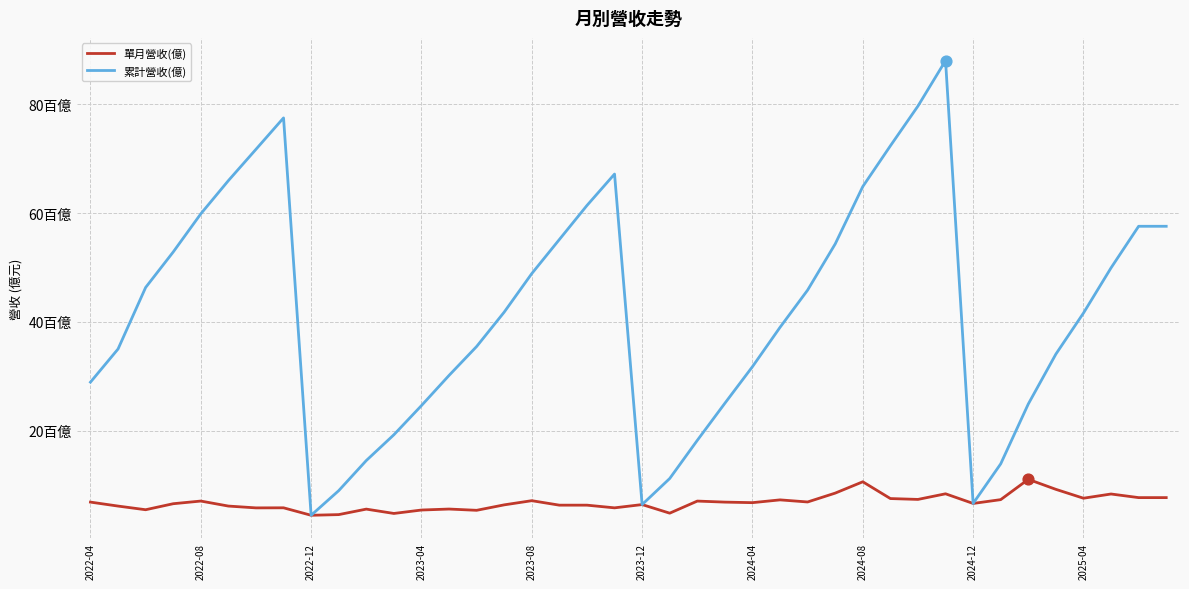

Which series has the largest total across all categories?

累計營收(億)